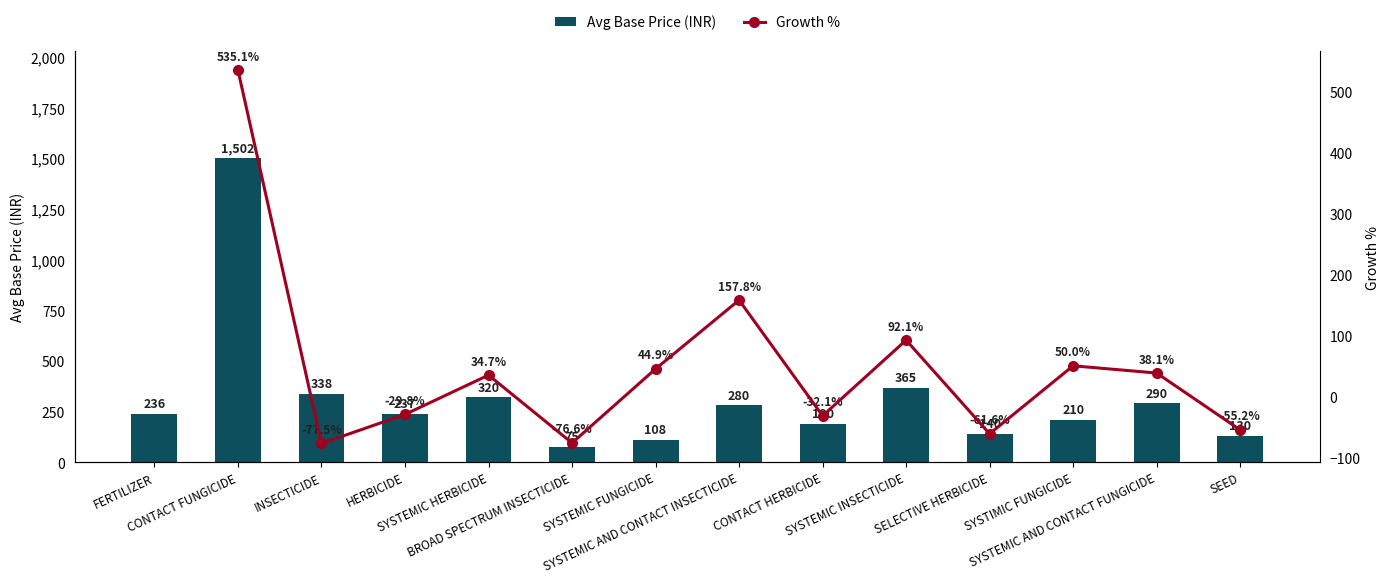

What is the difference between the values at SYSTEMIC HERBICIDE and INSECTICIDE?

18.5